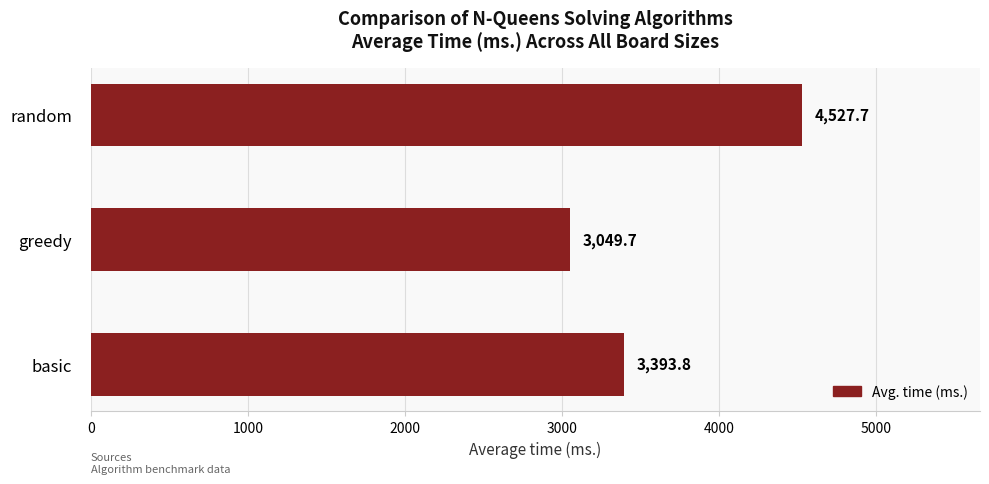

What is the change in value from basic to random?

+1133.9